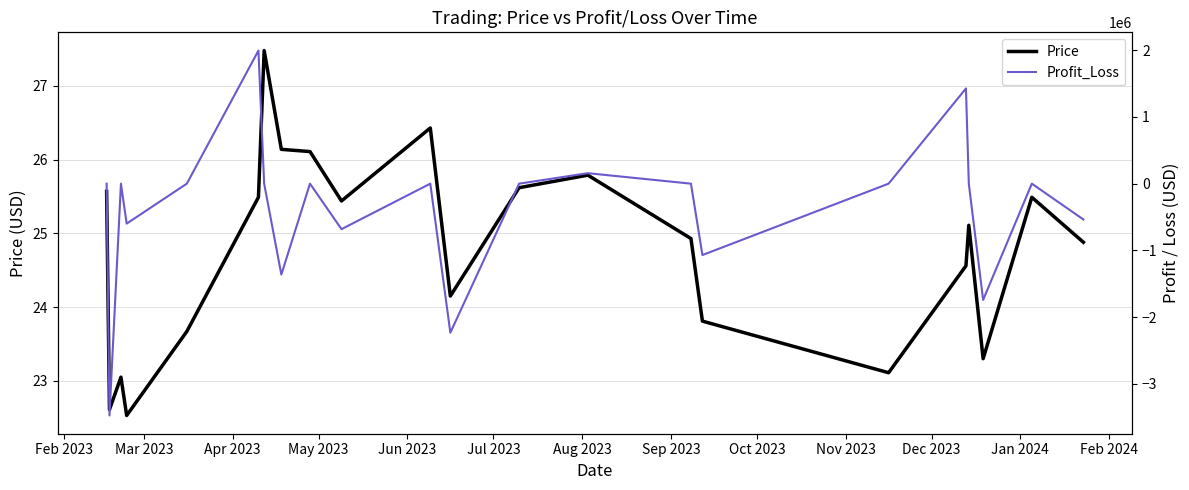

What is the highest value of the Price series?

27.5